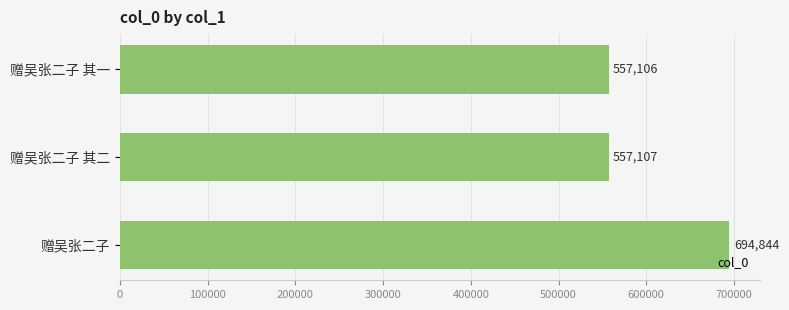

Is it true that the value at 赠吴张二子 其一 is 168212?

False